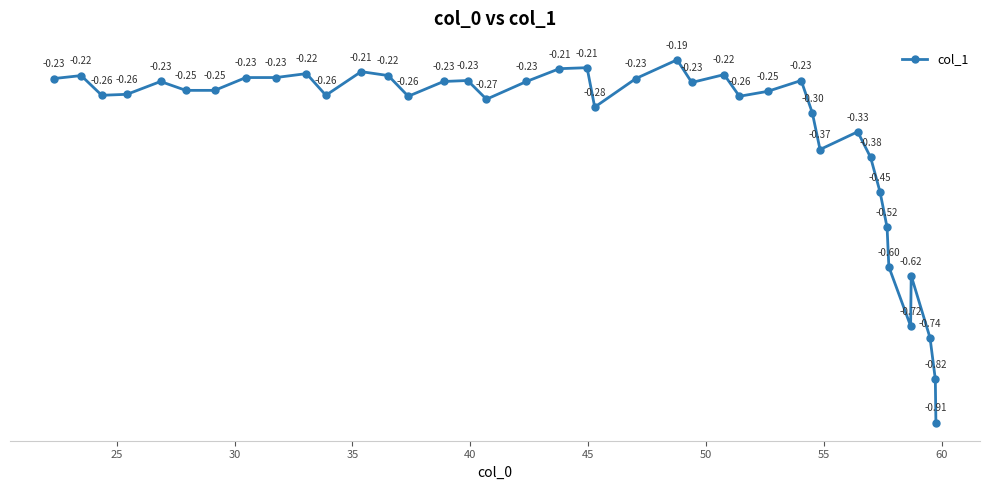

How many data points does each series have?

40